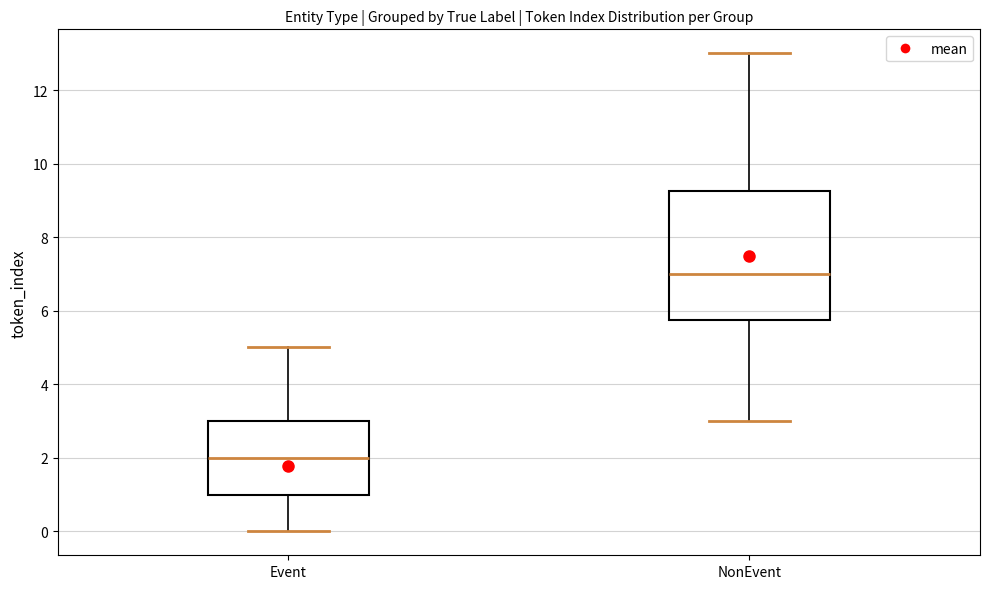

Reading left to right, transcribe this box plot: for each box, give where its median line is, the range the box spans, and where its two whiskers end, as read against the y-axis. The values are not printed on the chart, so give them approximately, as read against the axis.

Event: median 2.0, box 1.0 to 3.0, whiskers 0.0 to 5.0
NonEvent: median 7.0, box 5.8 to 9.2, whiskers 3.0 to 13.0